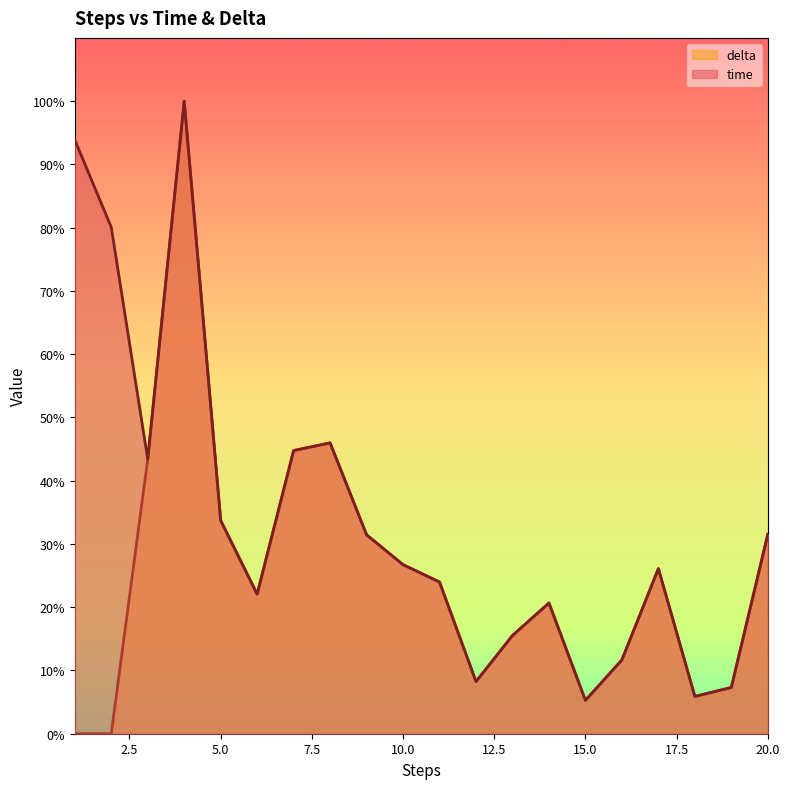

What is the greatest value displayed?

100.0